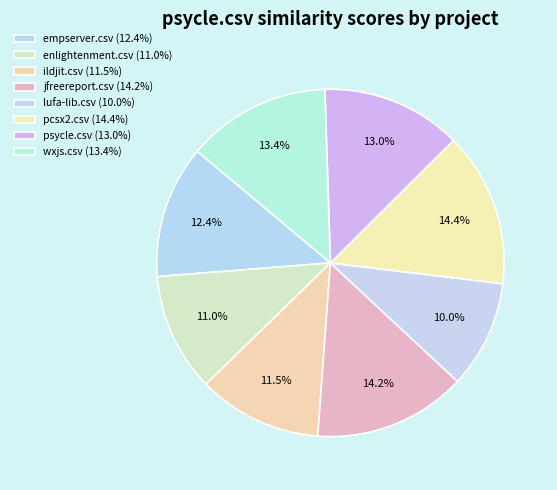

To the nearest percent, what percentage of the pie is jfreereport.csv?

14%